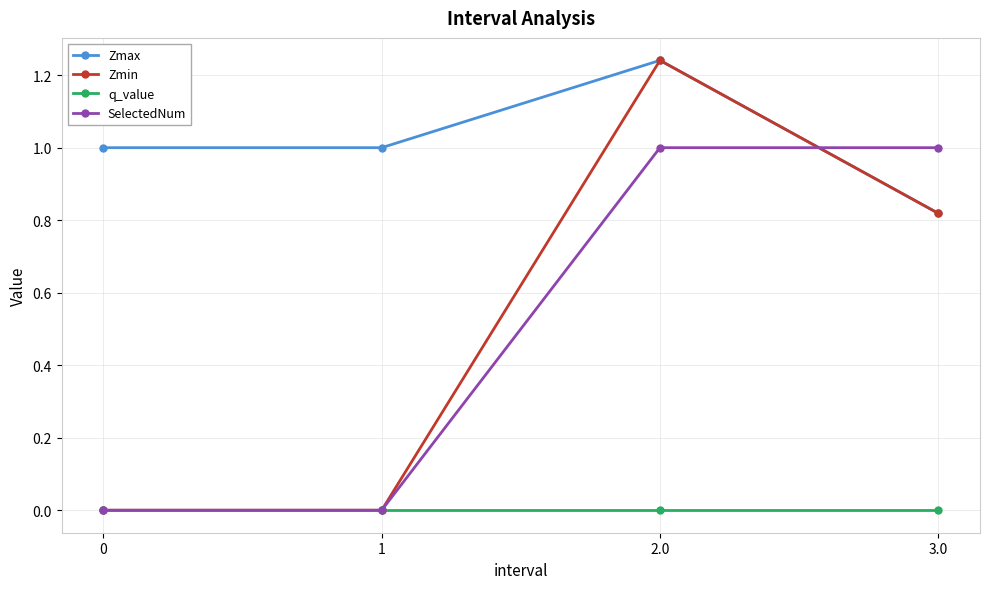

What is the difference between the highest and lowest values at 3.0?

1.0